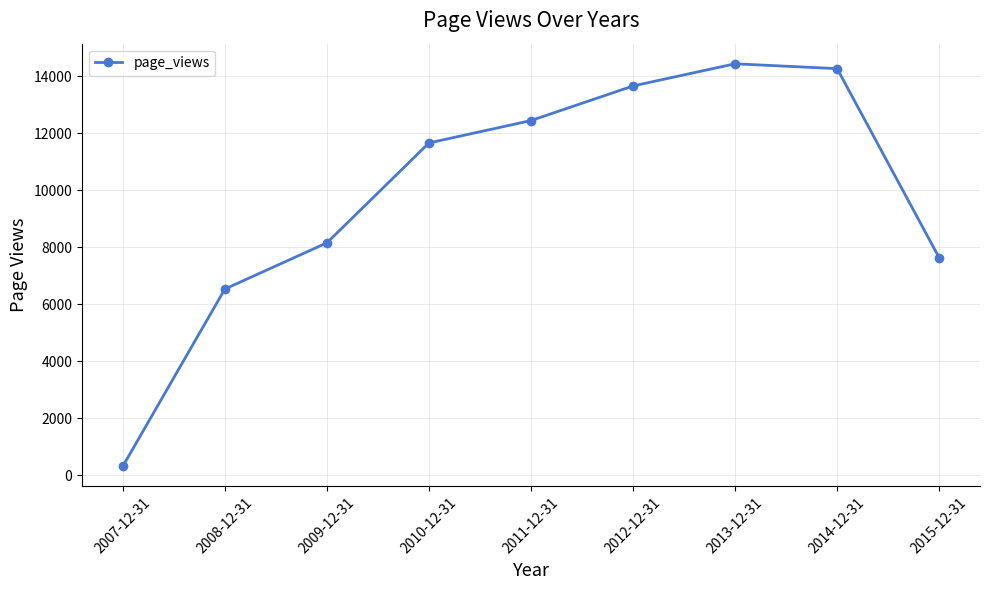

List the labels in order of value, largest first.

2013-12-31, 2014-12-31, 2012-12-31, 2011-12-31, 2010-12-31, 2009-12-31, 2015-12-31, 2008-12-31, 2007-12-31